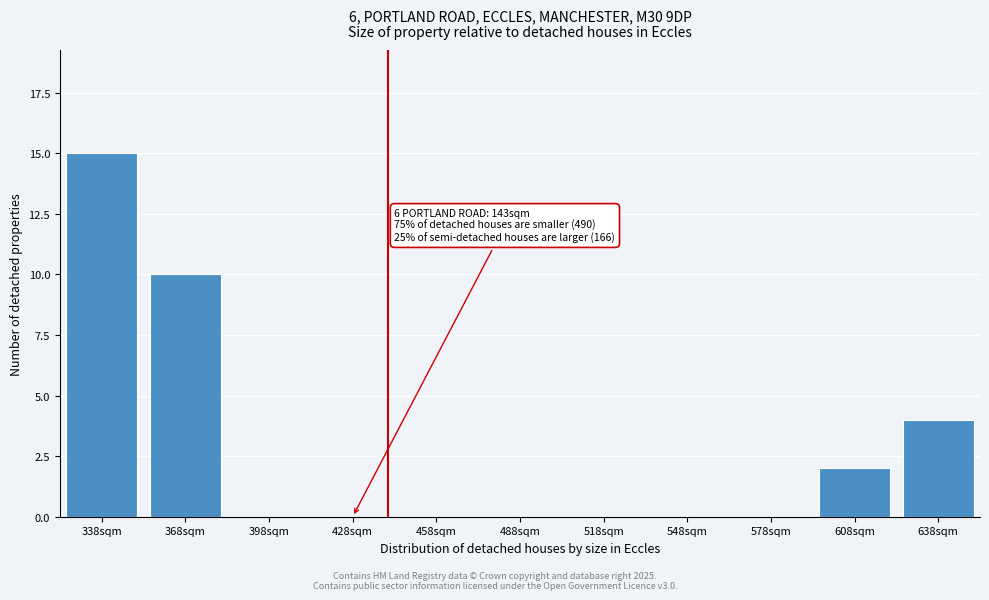

Reading right to left, extract all data points from this chart.

638sqm=4	608sqm=2	578sqm=0	548sqm=0	518sqm=0	488sqm=0	458sqm=0	428sqm=0	398sqm=0	368sqm=10	338sqm=15